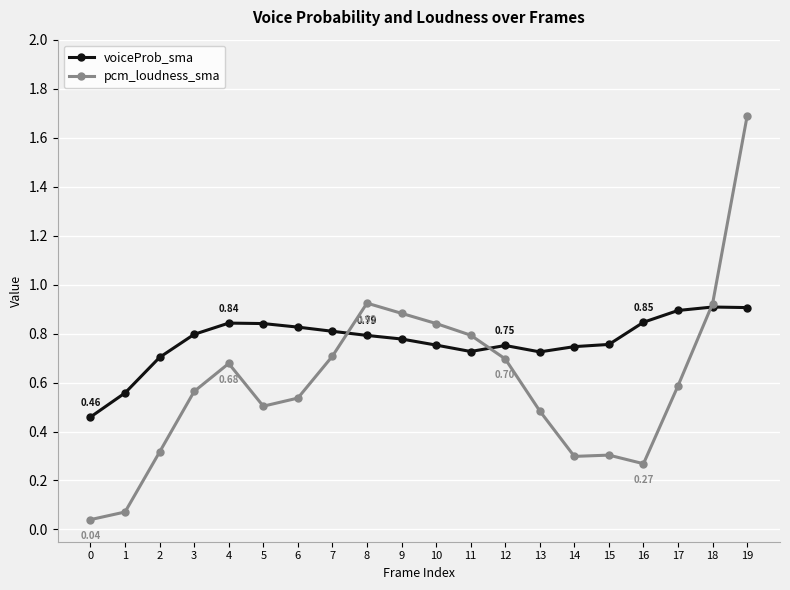

The value of voiceProb_sma at 1 is 0.2. True or false?

False